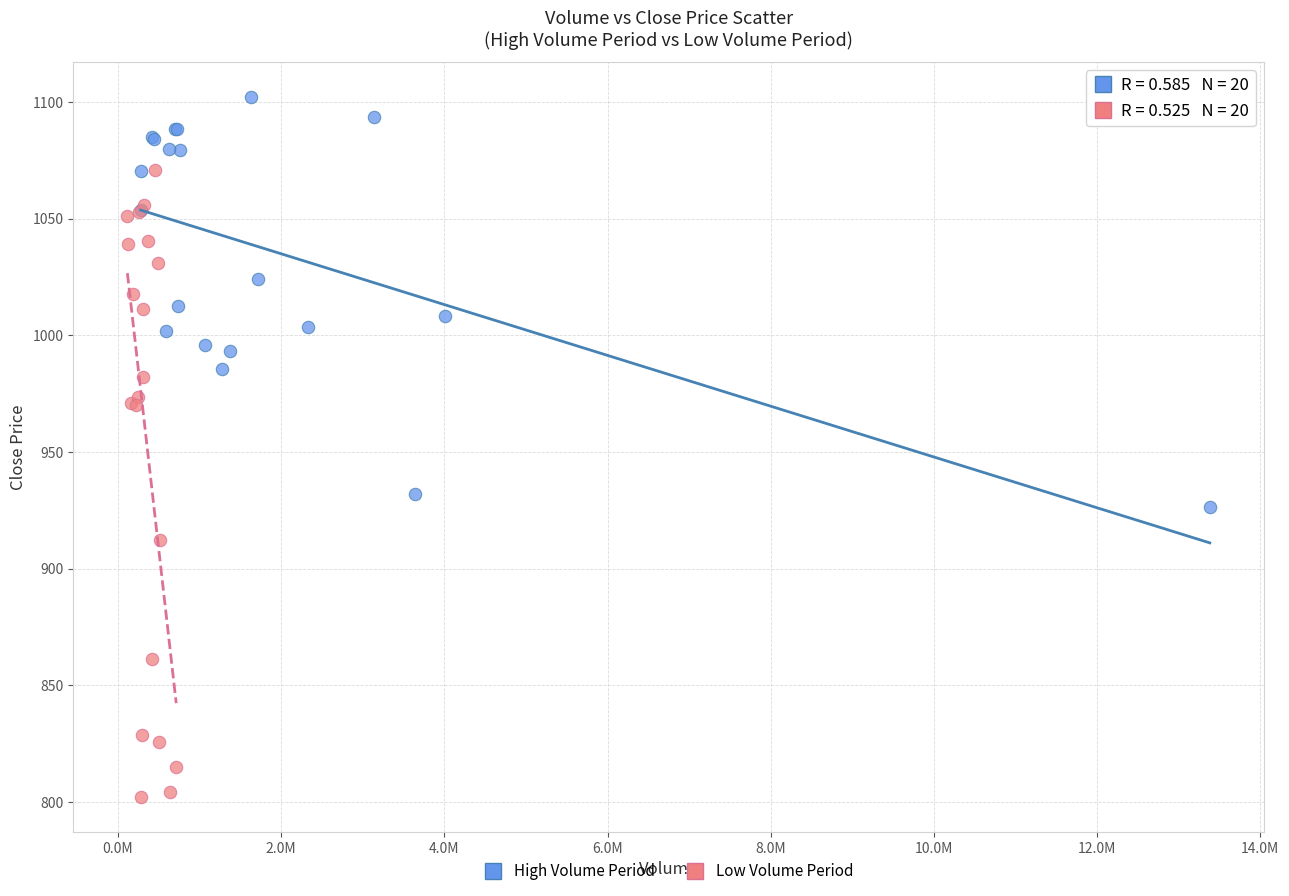

Which series has the largest Y range (max minus min)?

Low Volume Period